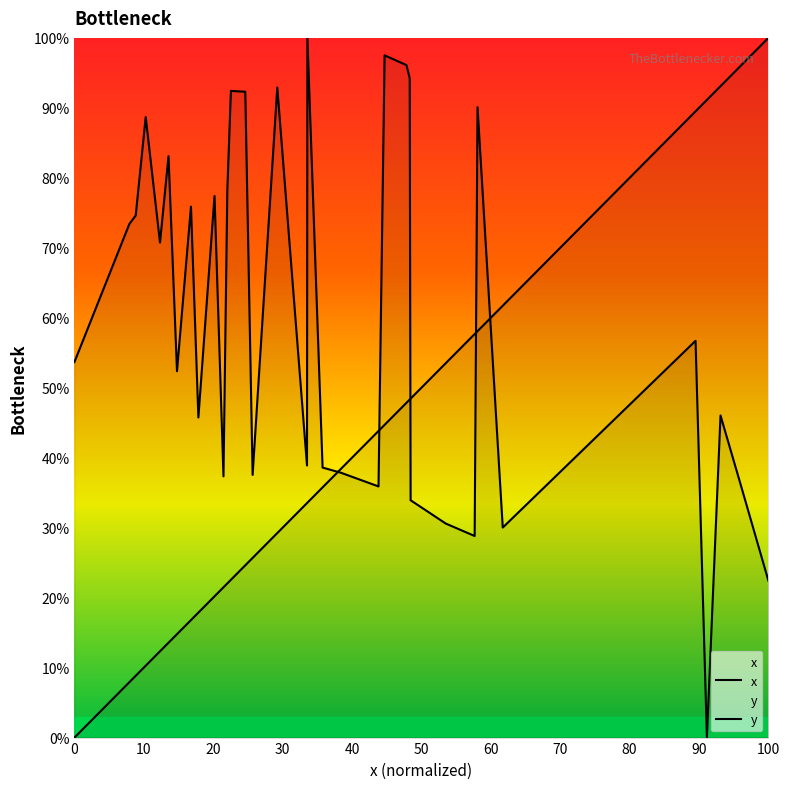

What are all the series names shown in the legend?

x, y